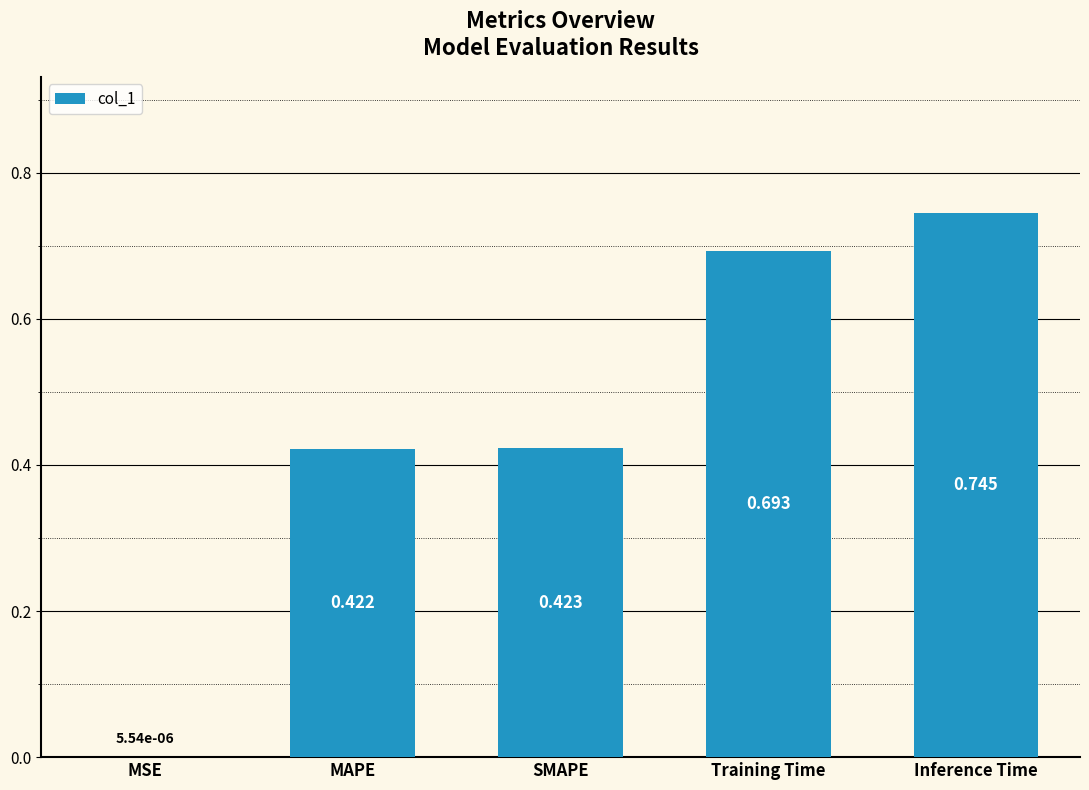

Where is the data nearest to the value 0?

MSE